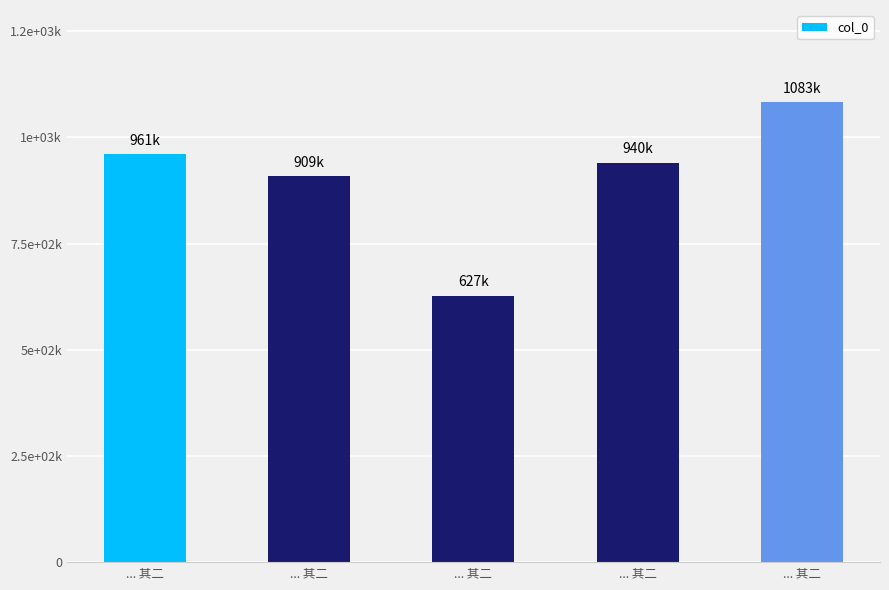

At which label is the value closest to 855296?

... 其二